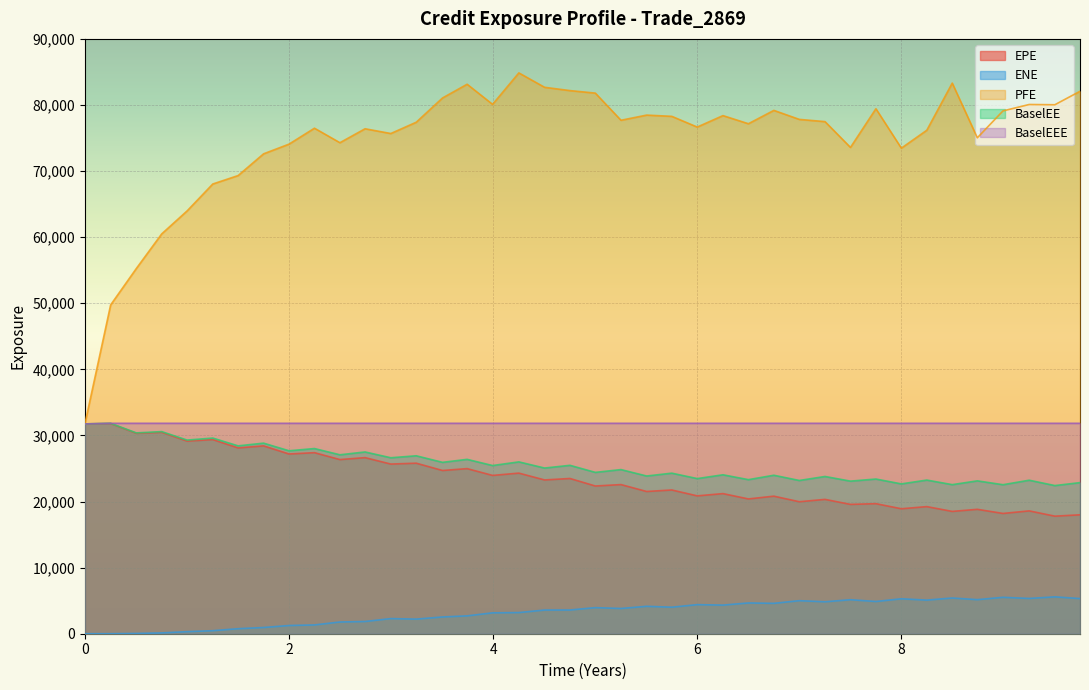

Which series has the largest total across all categories?

PFE